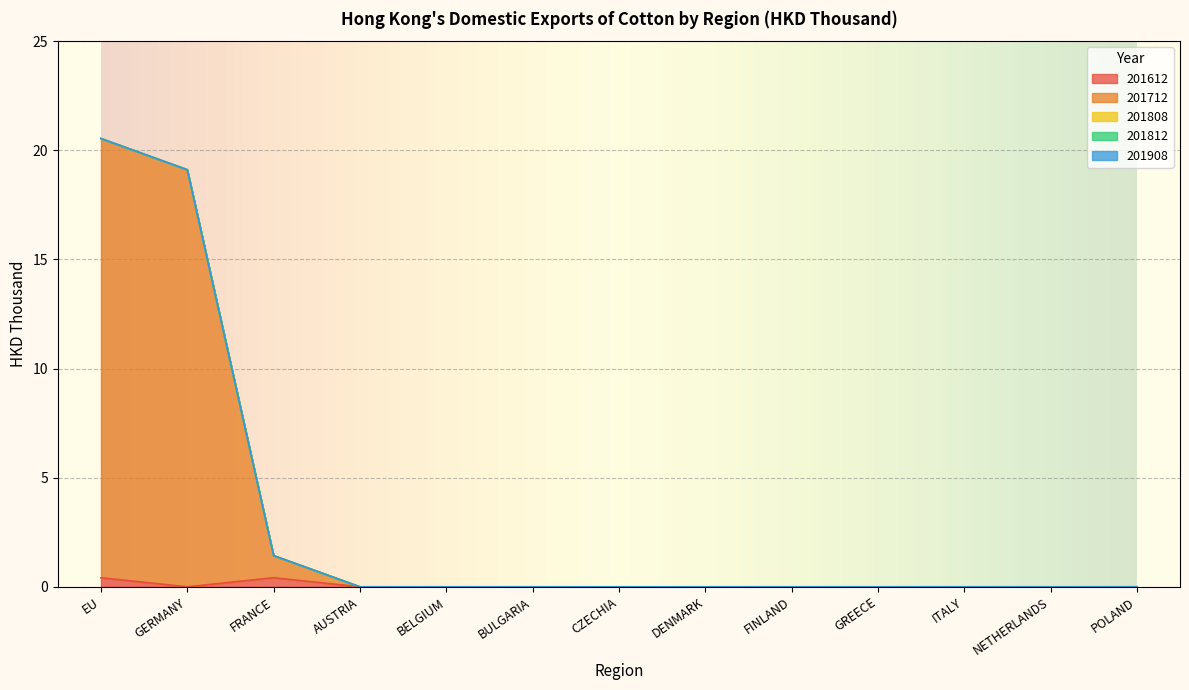

True or false: 201908 and 201812 cross at least once.

False